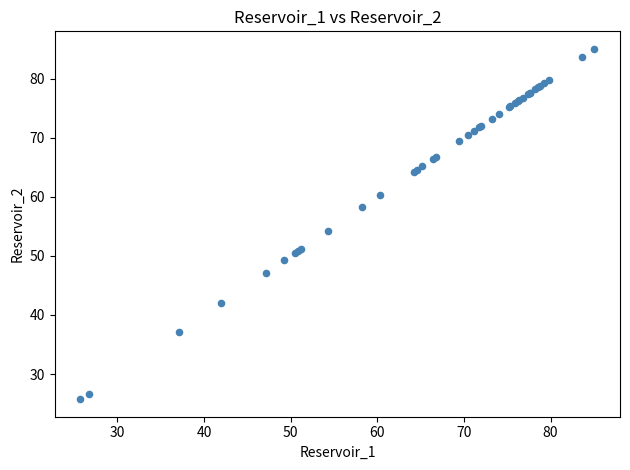

What Y value in the scatter plot is closest to 55?

54.3